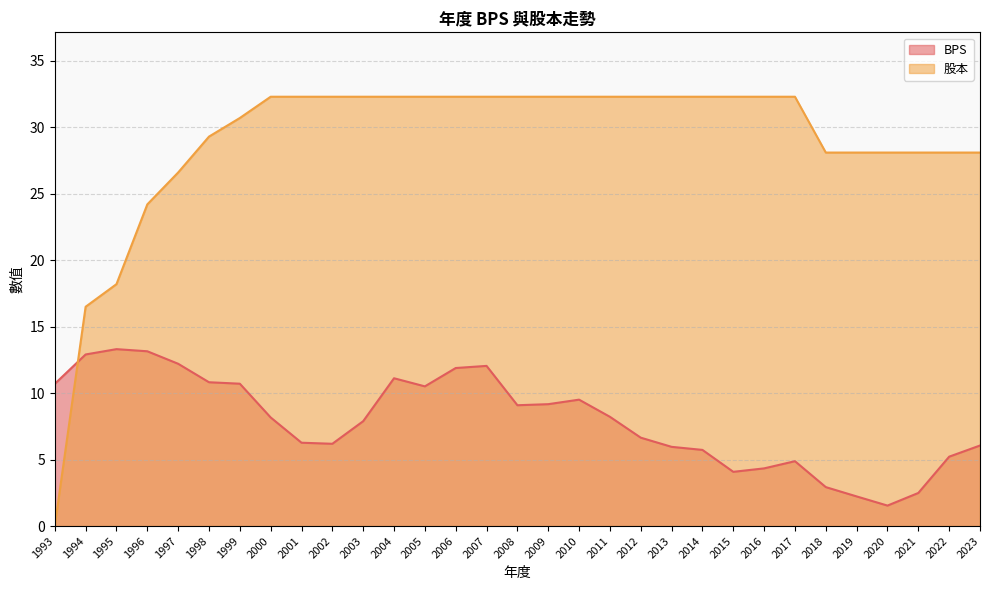

The value of 股本 at 1998 is 29.3. True or false?

True